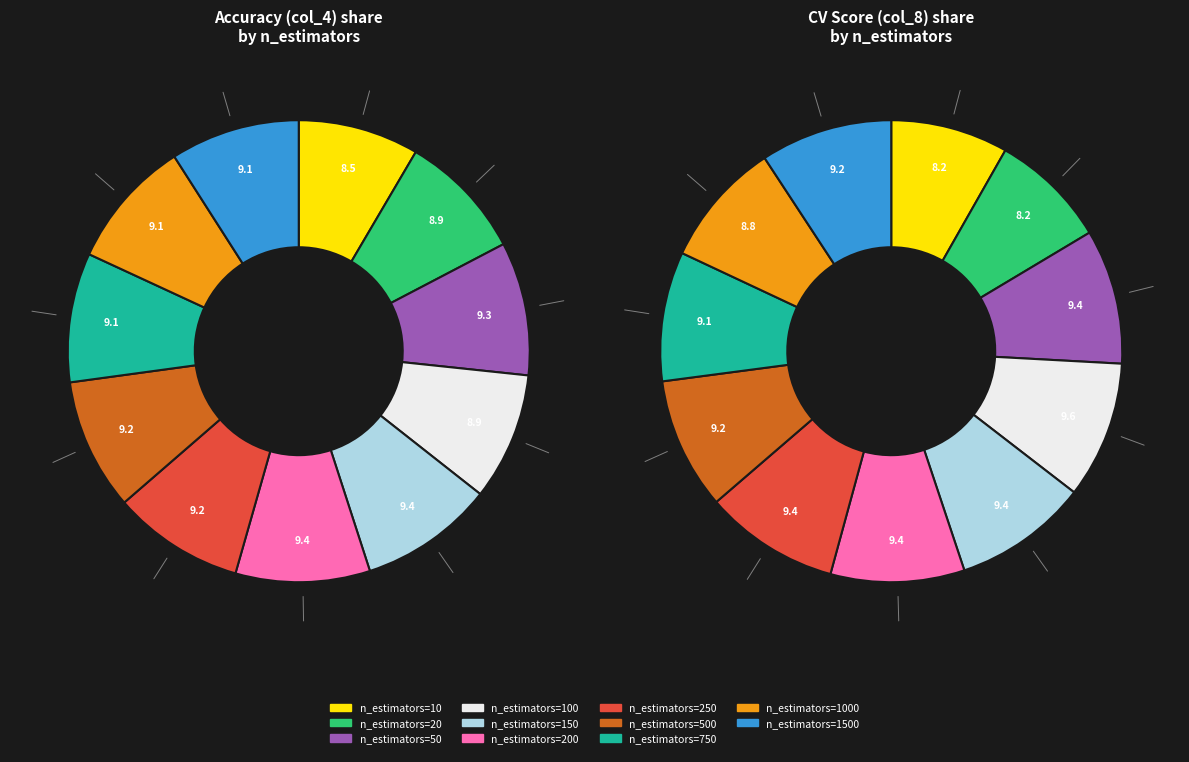

Between n_estimators=200 and n_estimators=50, which is larger?

n_estimators=200